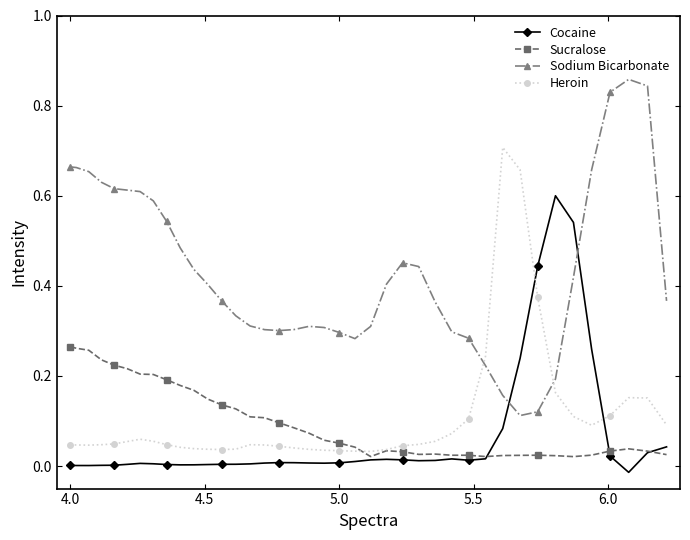

How many lines are shown in the chart?

4